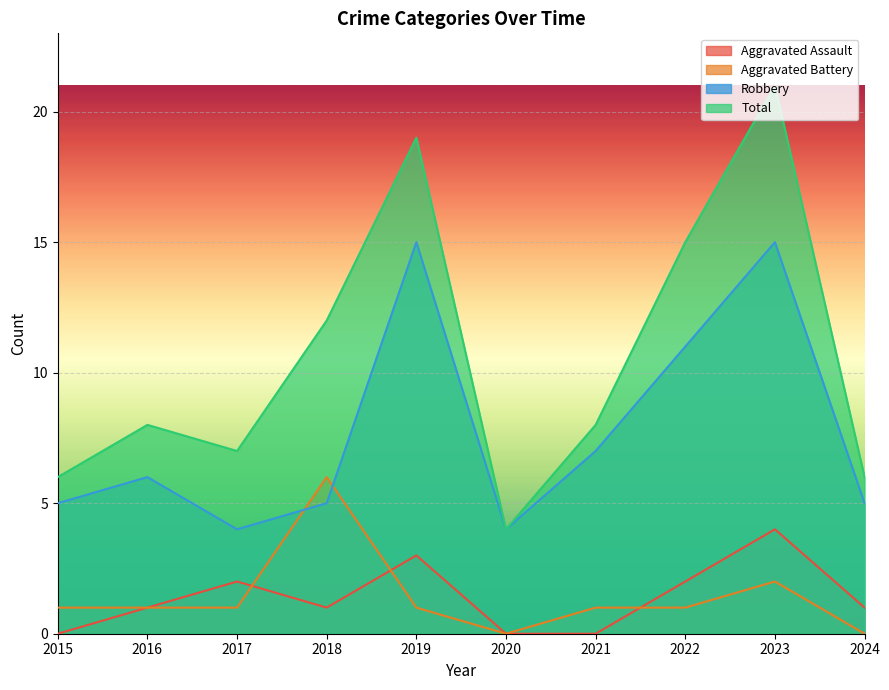

Where is the first local maximum for Aggravated Battery?

2018